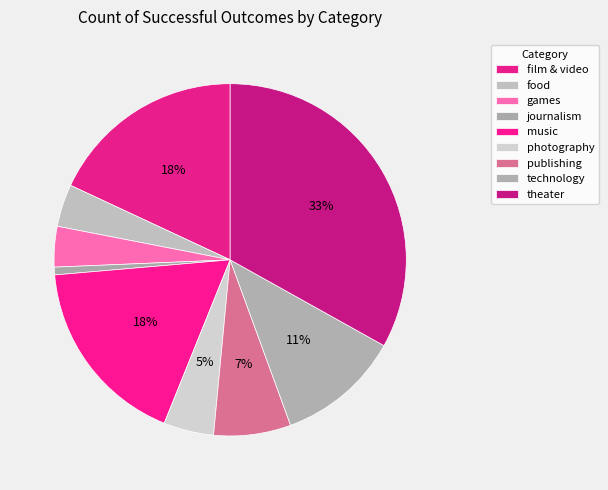

Count the number of slices in the pie.

9